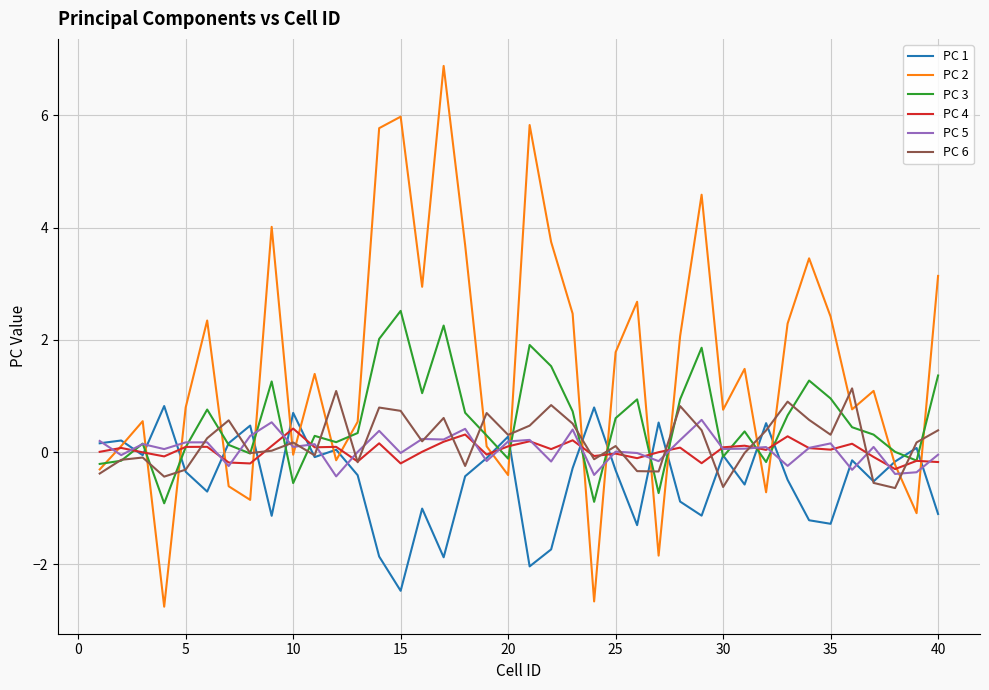

Which series has the largest total across all categories?

PC 2